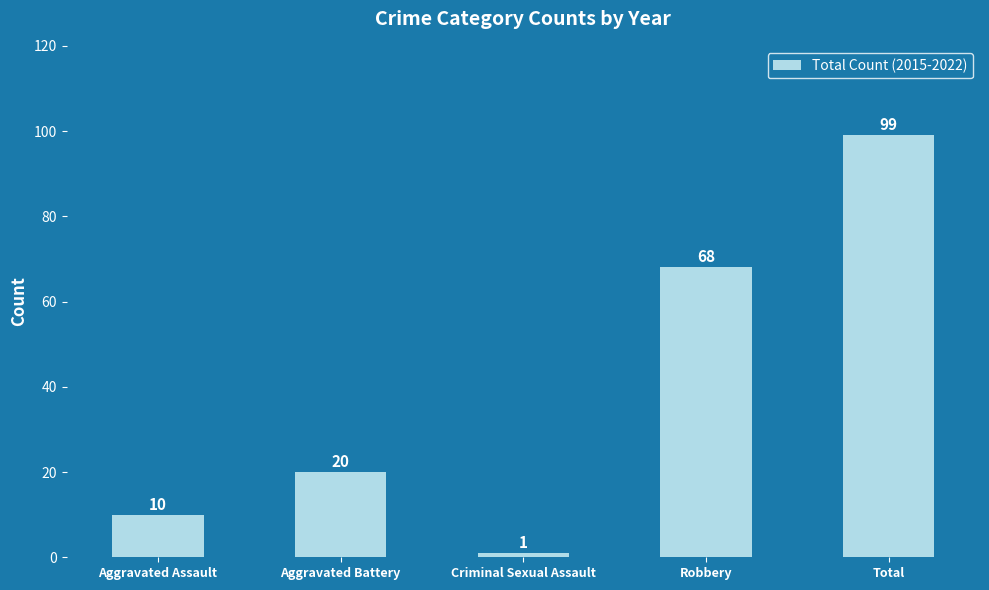

What is the label of the 4th bar from the right?

Aggravated Battery